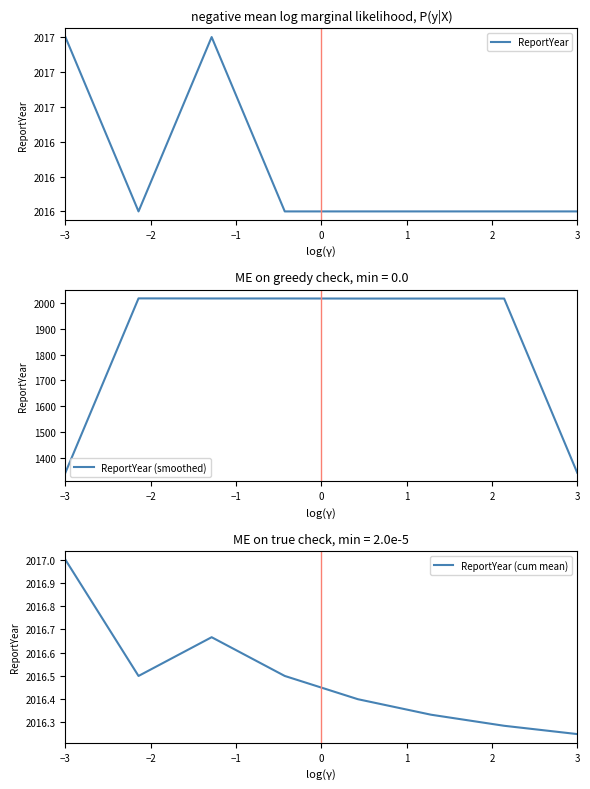

What is the sum of all ReportYear (cum mean) values?

16131.9